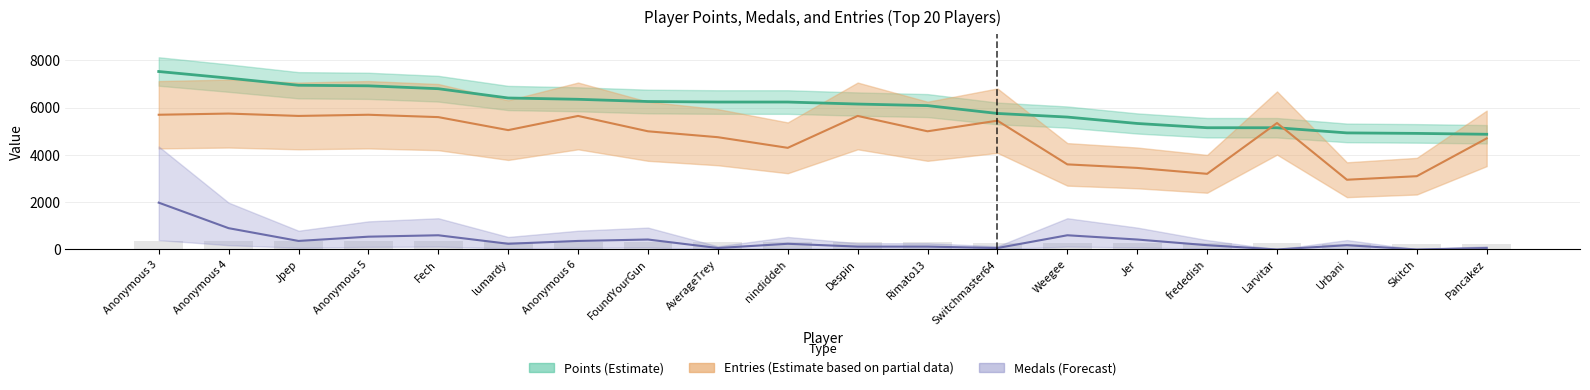

List the series in order of their peak value, highest first.

Points, Entries, Medals